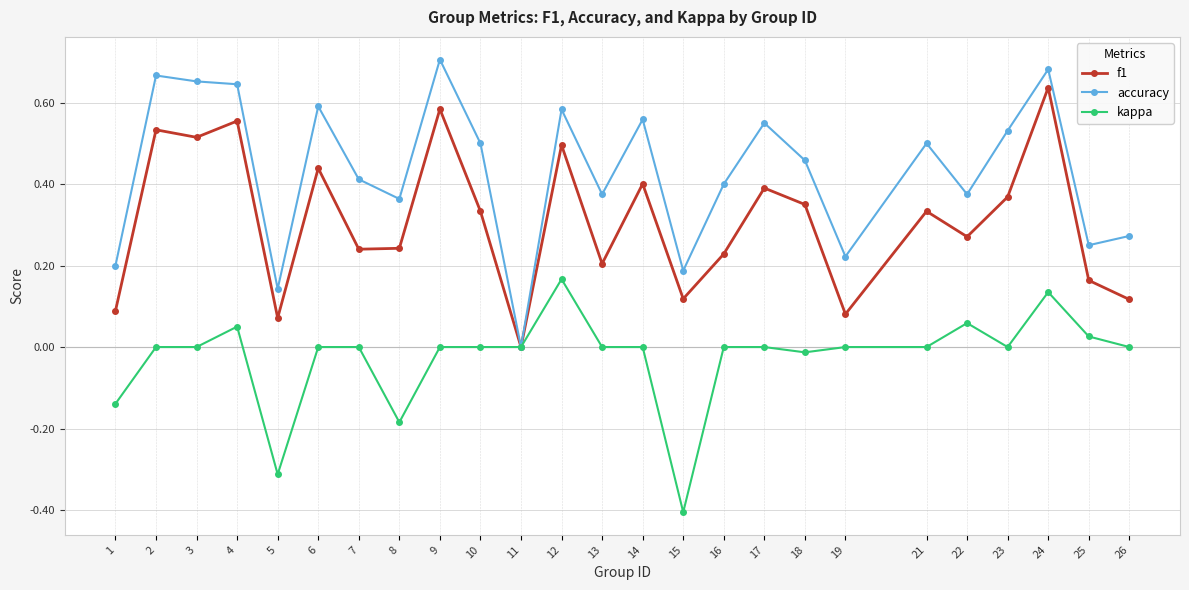

Is it true that kappa equals 0.0 at 21?

True